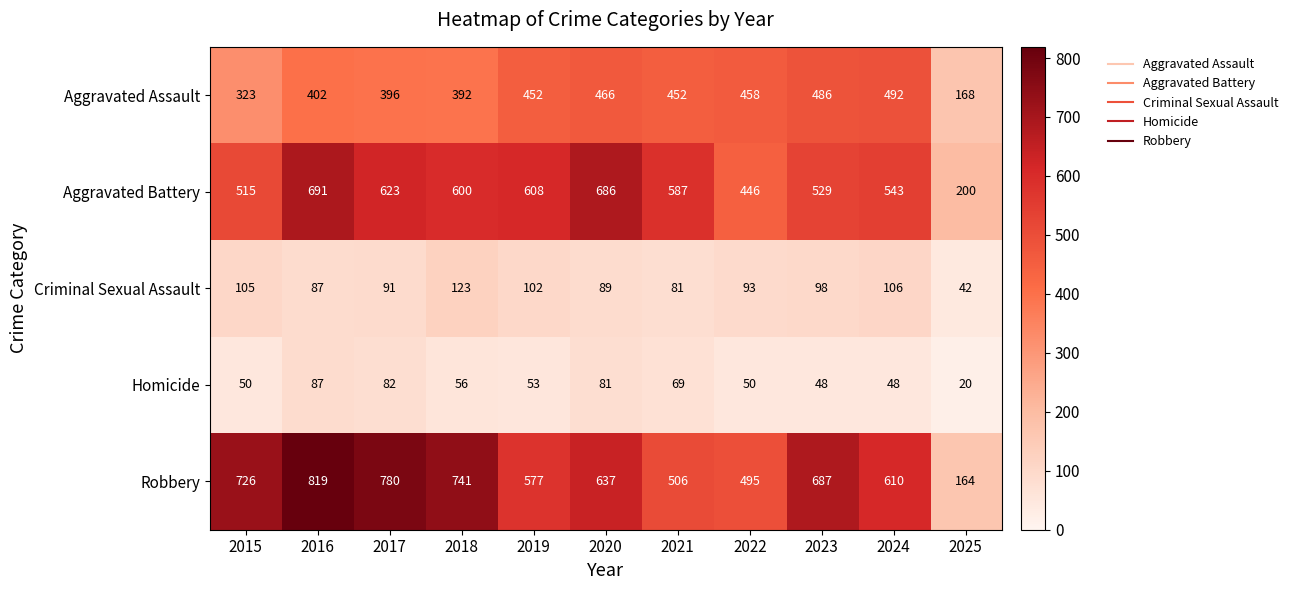

What is the total value across all series at 2023?

1848